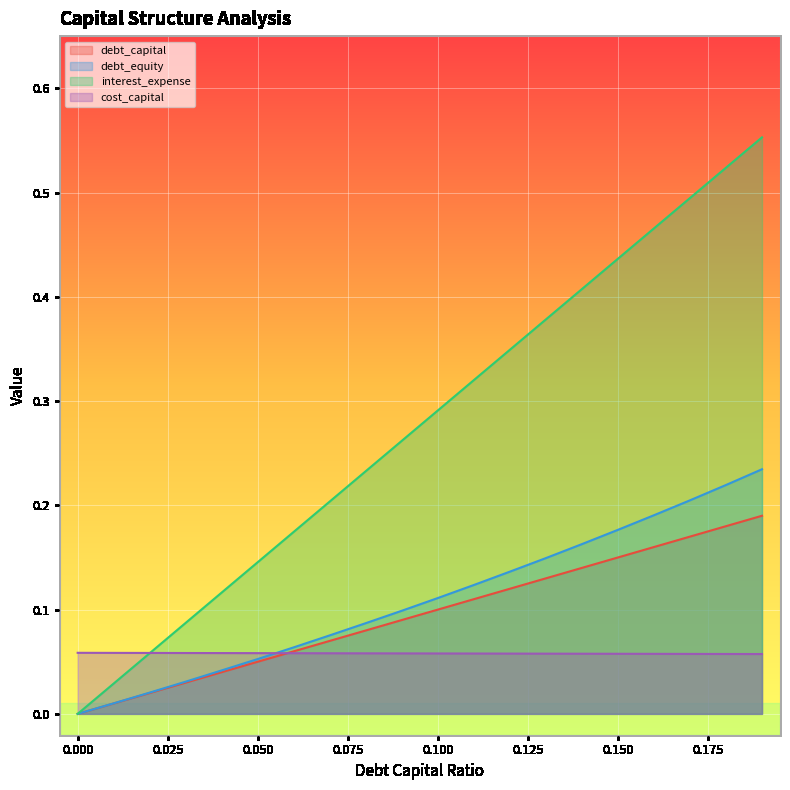

What is the value of the interest_expense point at the 4th from the left?

0.1